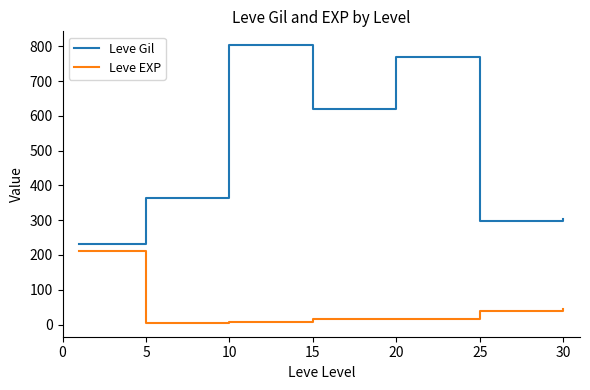

How many categories are shown in the chart?

7